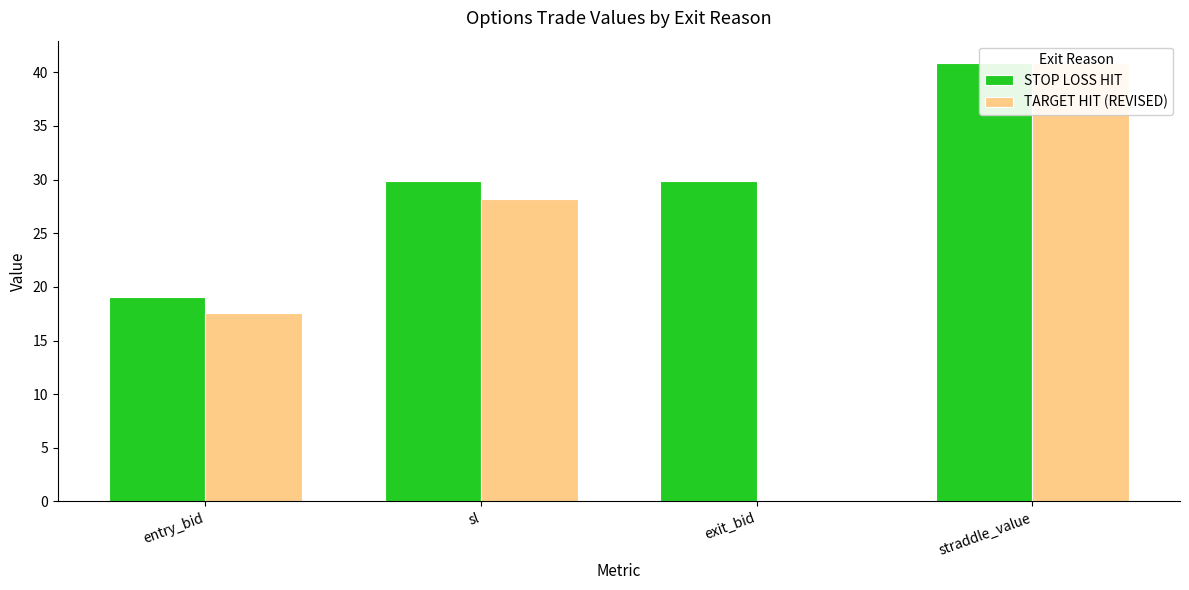

The STOP LOSS HIT series shows 29.8 at sl. True or false?

True